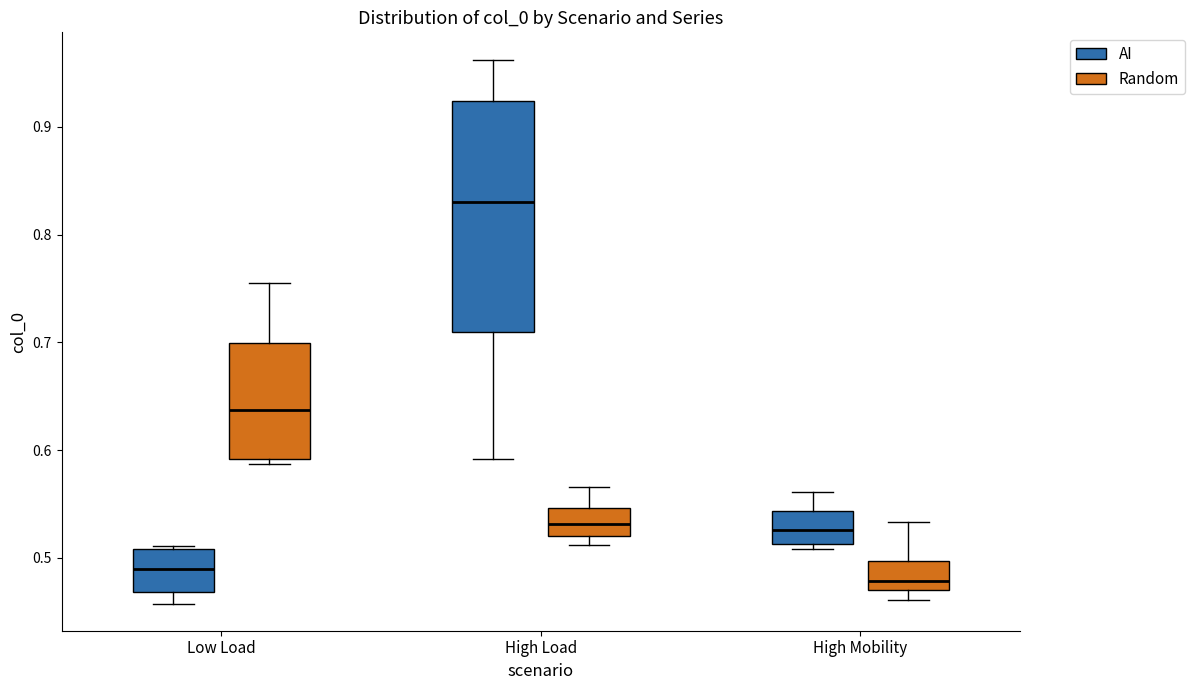

Reading left to right, transcribe this box plot: for each box, give where its median line is, the range the box spans, and where its two whiskers end, as read against the y-axis. The values are not printed on the chart, so give them approximately, as read against the axis.

Low Load (AI): median 0.49, box 0.47 to 0.51, whiskers 0.46 to 0.51 (just above the box's upper edge)
Low Load (Random): median 0.64, box 0.59 to 0.70, whiskers 0.59 (just below the box's lower edge) to 0.76
High Load (AI): median 0.83, box 0.71 to 0.92, whiskers 0.59 to 0.96
High Load (Random): median 0.53, box 0.52 to 0.55, whiskers 0.51 to 0.57
High Mobility (AI): median 0.53, box 0.51 to 0.54, whiskers 0.51 (just below the box's lower edge) to 0.56
High Mobility (Random): median 0.48, box 0.47 to 0.50, whiskers 0.46 to 0.53